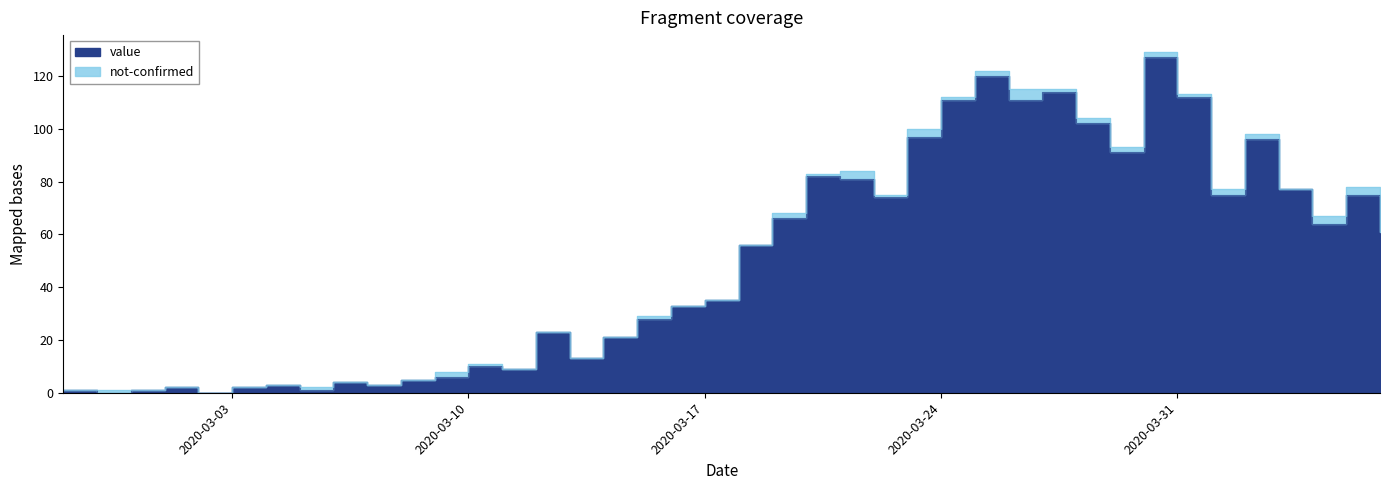

Rank the categories by value from highest to lowest.

2020-03-30, 2020-03-25, 2020-03-27, 2020-03-31, 2020-03-24, 2020-03-26, 2020-03-28, 2020-03-23, 2020-04-02, 2020-03-29, 2020-03-20, 2020-03-21, 2020-04-03, 2020-04-01, 2020-04-05, 2020-03-22, 2020-03-19, 2020-04-04, 2020-04-06, 2020-03-18, 2020-03-17, 2020-03-16, 2020-03-15, 2020-03-12, 2020-03-14, 2020-03-13, 2020-03-10, 2020-03-11, 2020-03-09, 2020-03-08, 2020-03-06, 2020-03-04, 2020-03-07, 2020-03-01, 2020-03-03, 2020-02-27, 2020-02-29, 2020-03-05, 2020-02-28, 2020-03-02